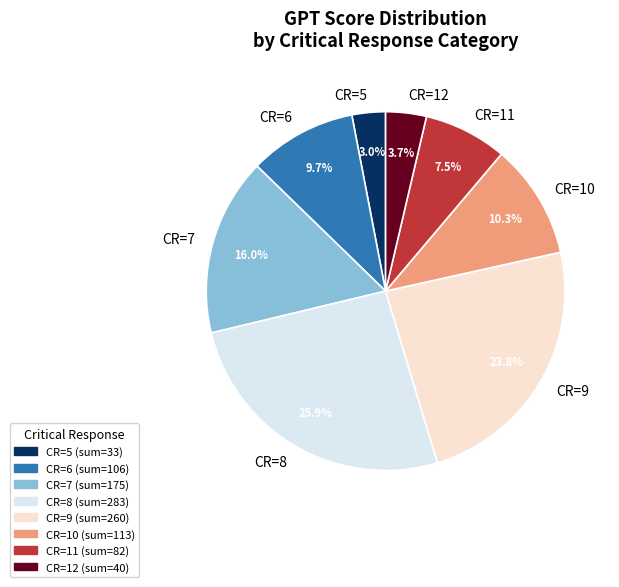

What is the total percentage of CR=7 and CR=5?

19.0%